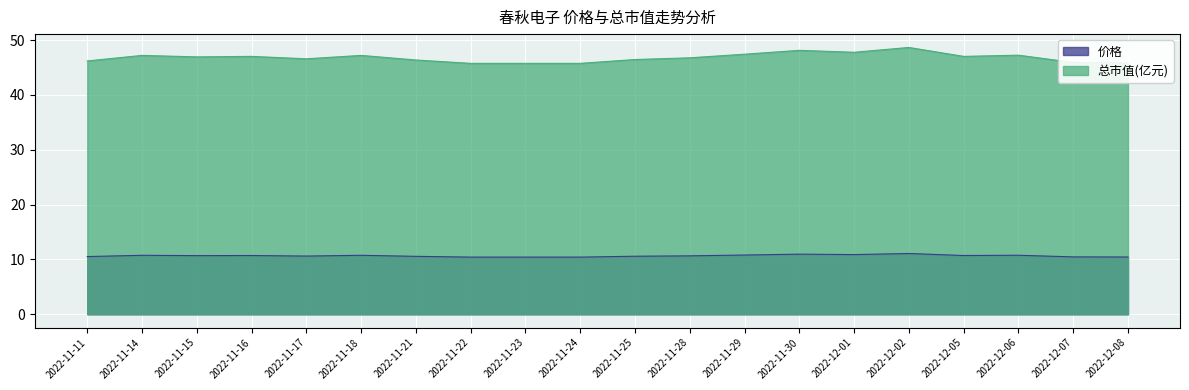

Between 2022-11-22 and 2022-12-02, which series saw the biggest shift?

总市值(亿元)